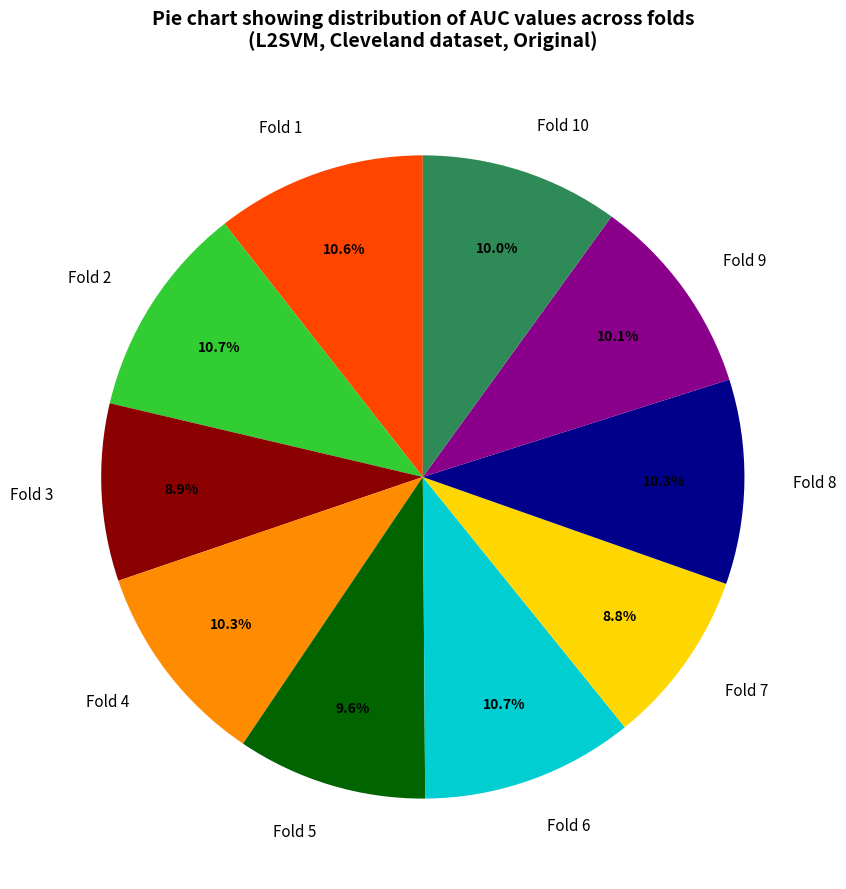

Is Fold 6 the majority of the pie?

No